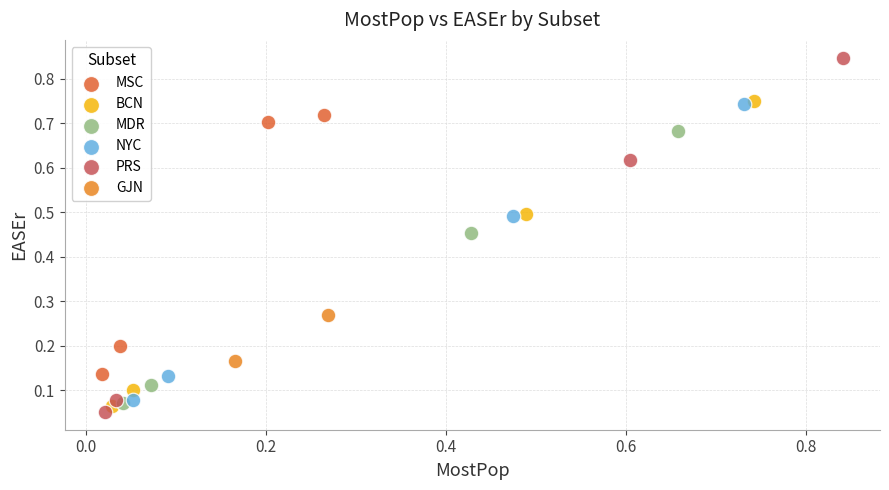

Which series contains the highest Y value?

PRS